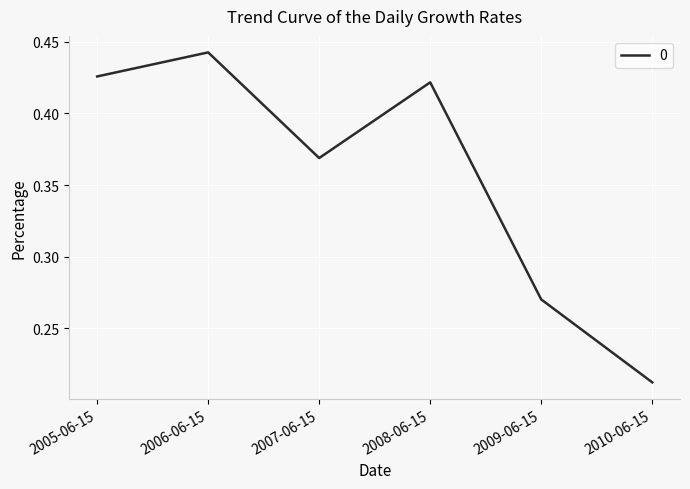

Is it true that the value at 2009-06-15 is 0.1?

False